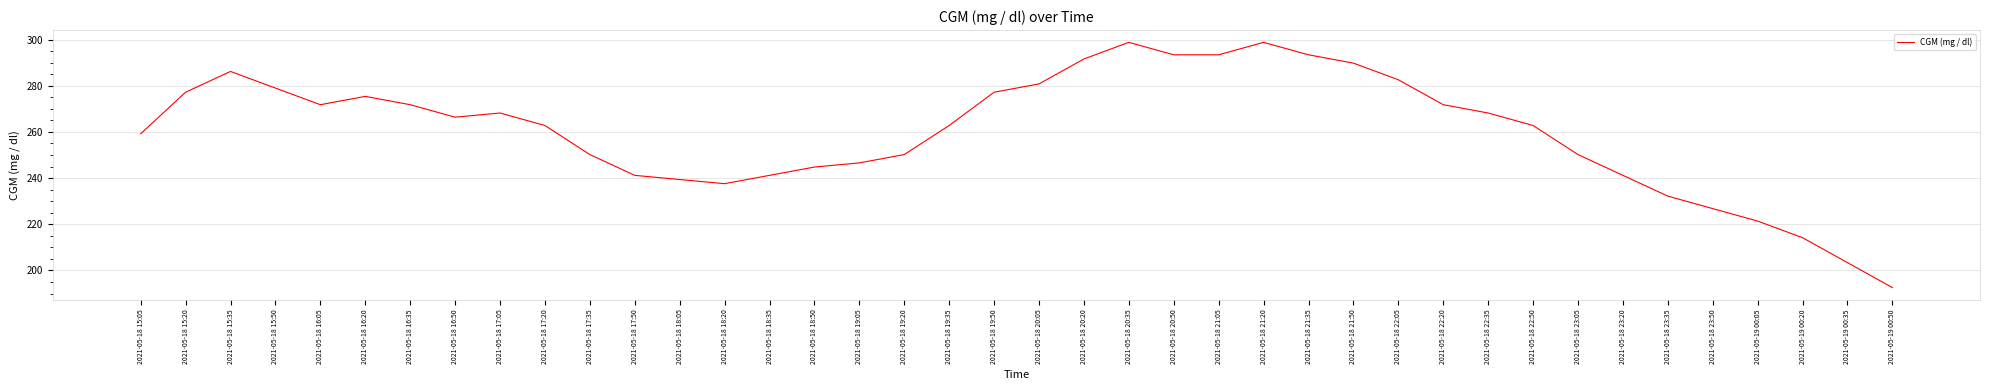

What position from the left is 2021-05-18 19:05?

17